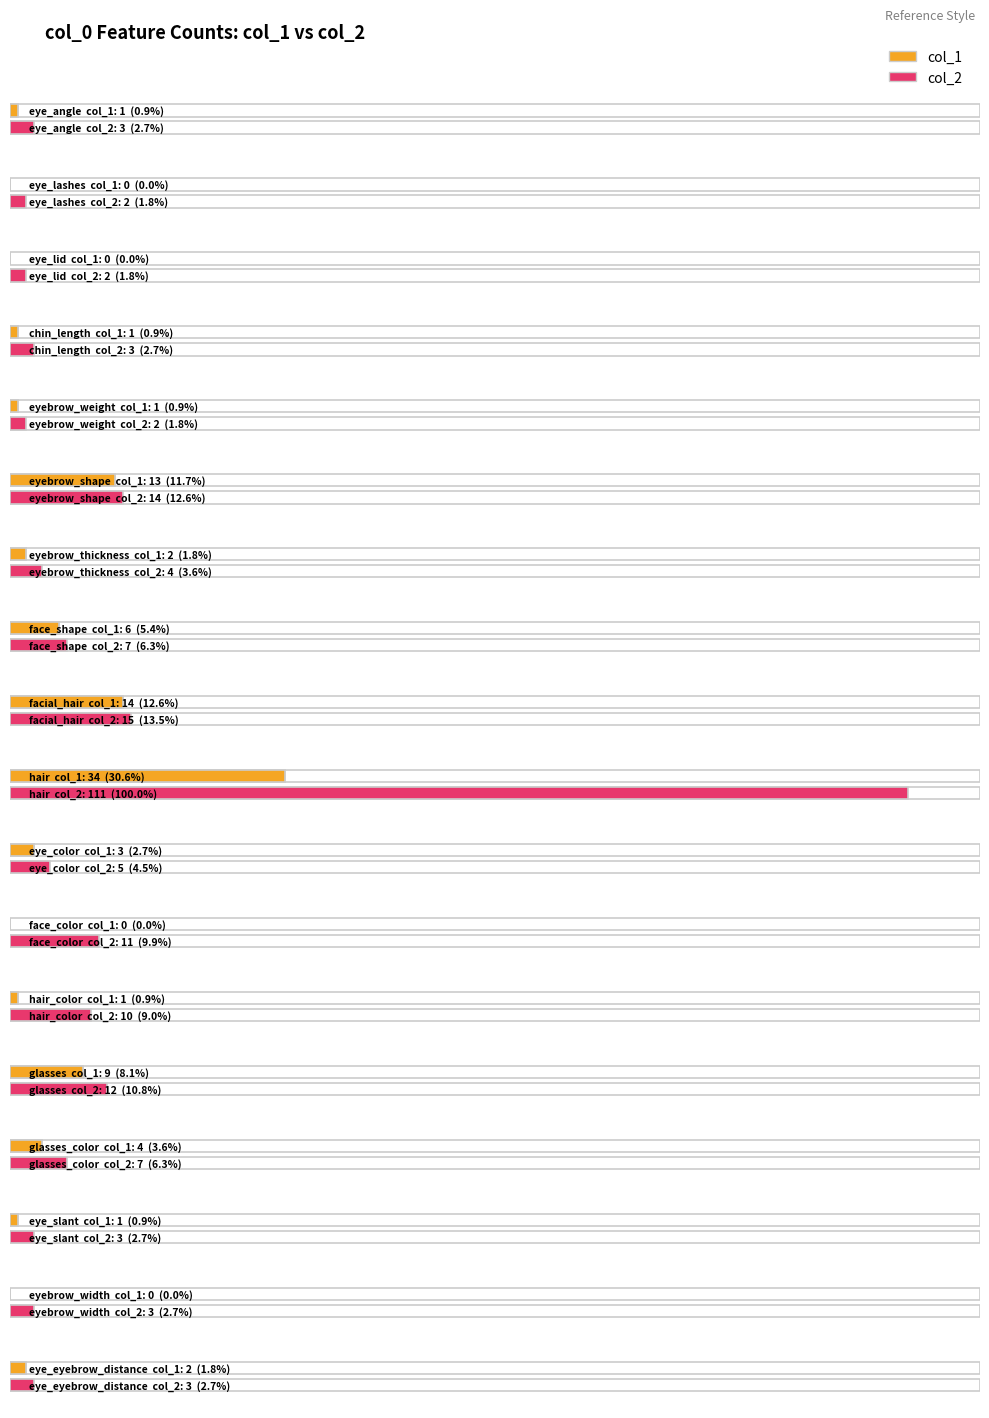

Reading right to left, what are all the values shown in this chart?

col_1: eye_eyebrow_distance=2	eyebrow_width=0	eye_slant=1	glasses_color=4	glasses=9	hair_color=1	face_color=0	eye_color=3	hair=34	facial_hair=14	face_shape=6	eyebrow_thickness=2	eyebrow_shape=13	eyebrow_weight=1	chin_length=1	eye_lid=0	eye_lashes=0	eye_angle=1
col_2: eye_eyebrow_distance=3	eyebrow_width=3	eye_slant=3	glasses_color=7	glasses=12	hair_color=10	face_color=11	eye_color=5	hair=111	facial_hair=15	face_shape=7	eyebrow_thickness=4	eyebrow_shape=14	eyebrow_weight=2	chin_length=3	eye_lid=2	eye_lashes=2	eye_angle=3